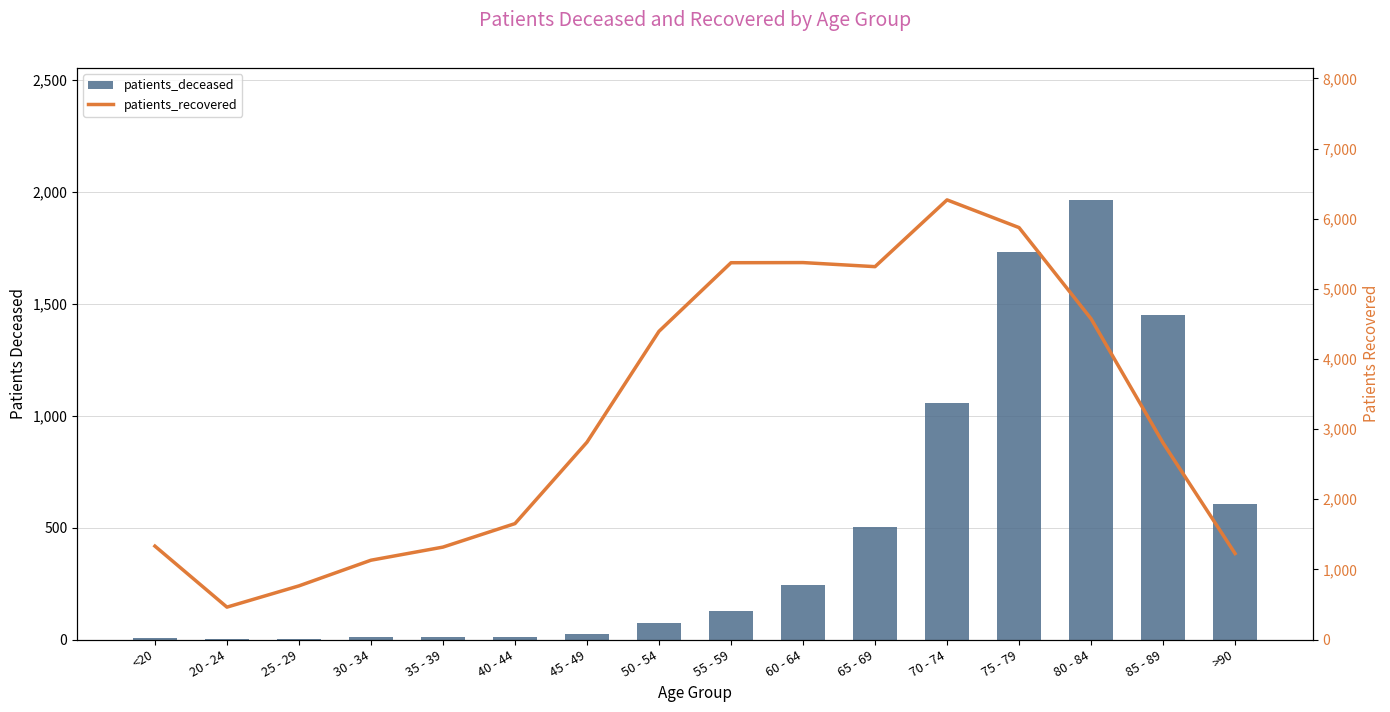

What is the label of the 10th bar from the right?

45 - 49